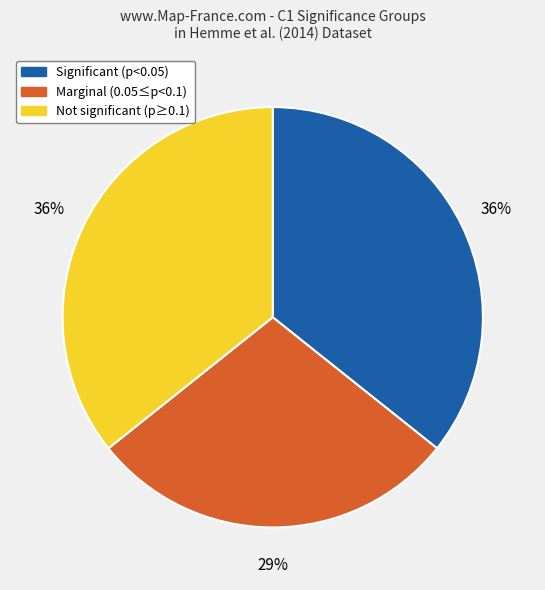

To the nearest percent, what is the difference between the largest and smallest slice percentages?

7%